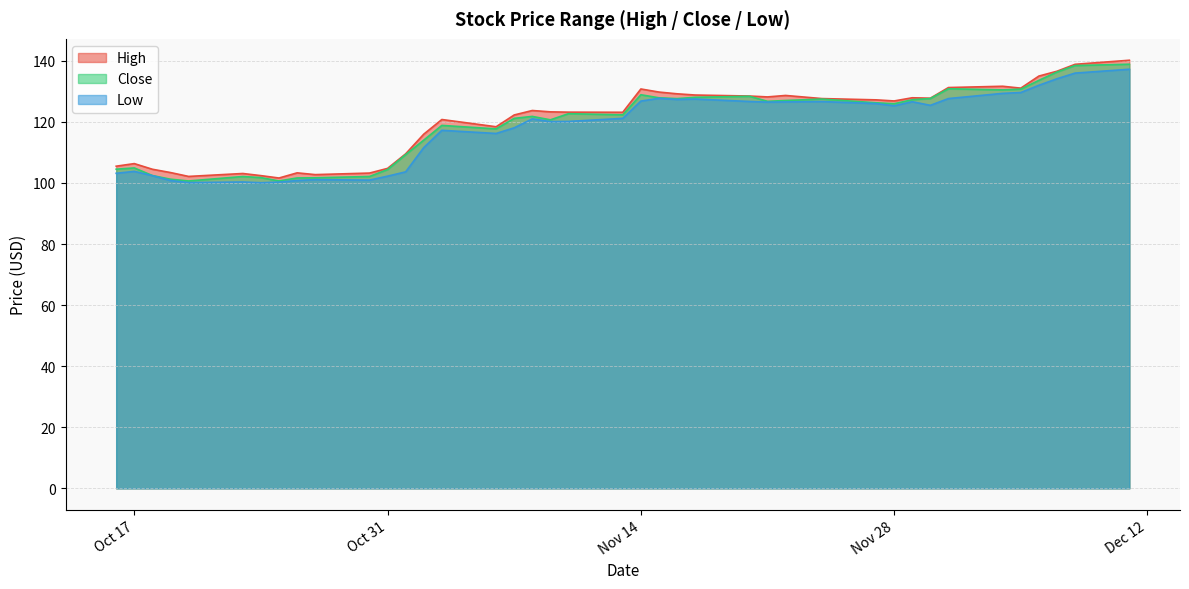

List the series in order of their overall mean, lowest first.

Low, Close, High